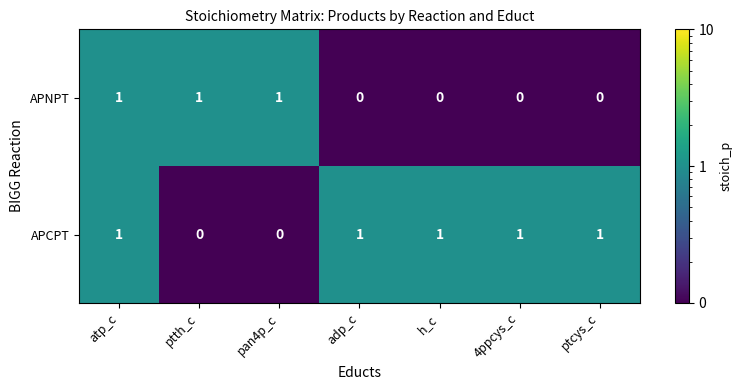

At how many categories does at least one series exceed 0?

7